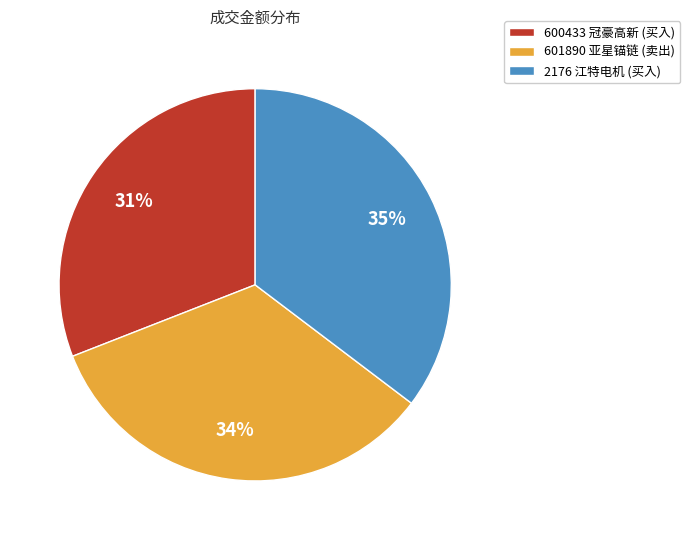

Do 2176 and 600433 together represent more than half of the pie?

Yes